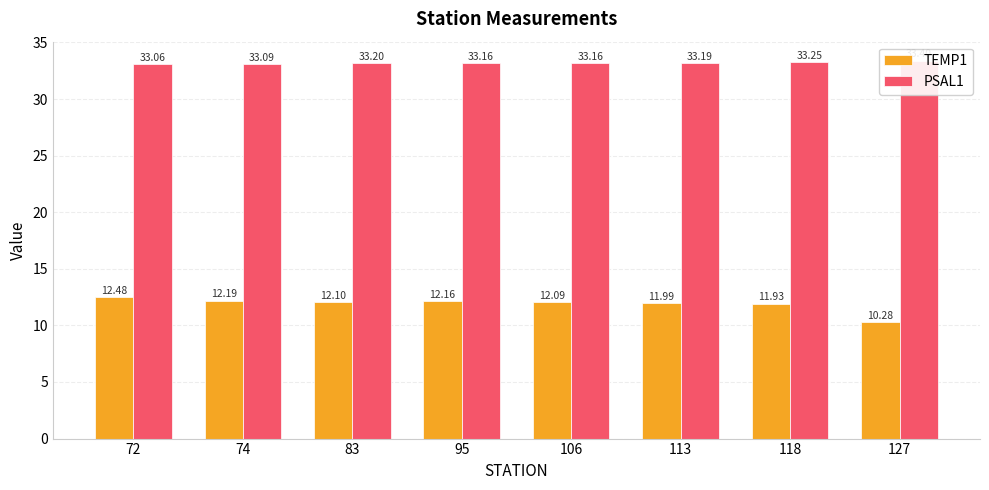

What is the highest value of the PSAL1 series?

33.4